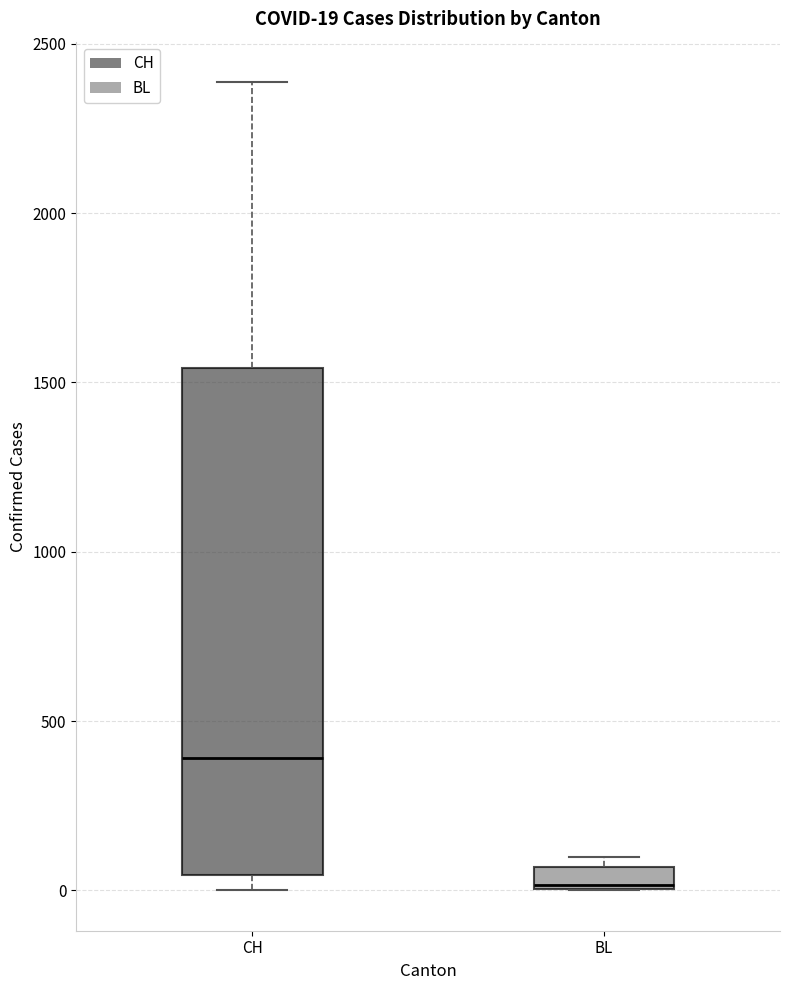

Which box has the highest median line?

CH